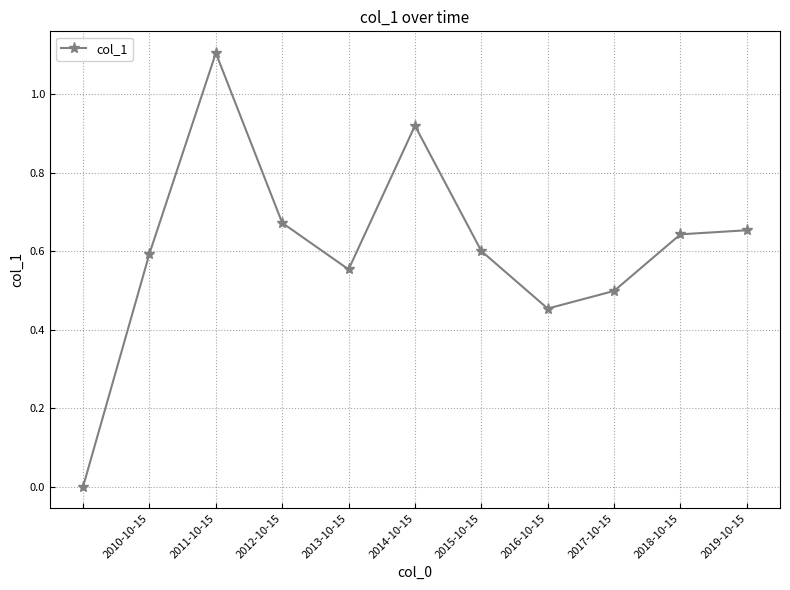

How many points are lower than both their immediate neighbors (excluding endpoints)?

2